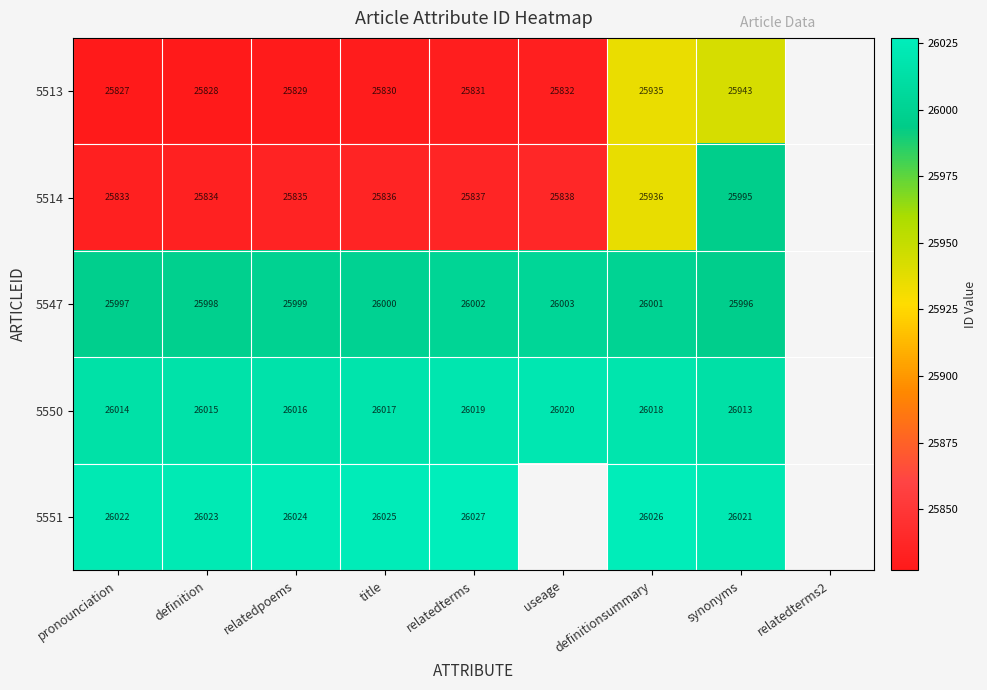

What is the spread (max minus min) of values at definition?

195